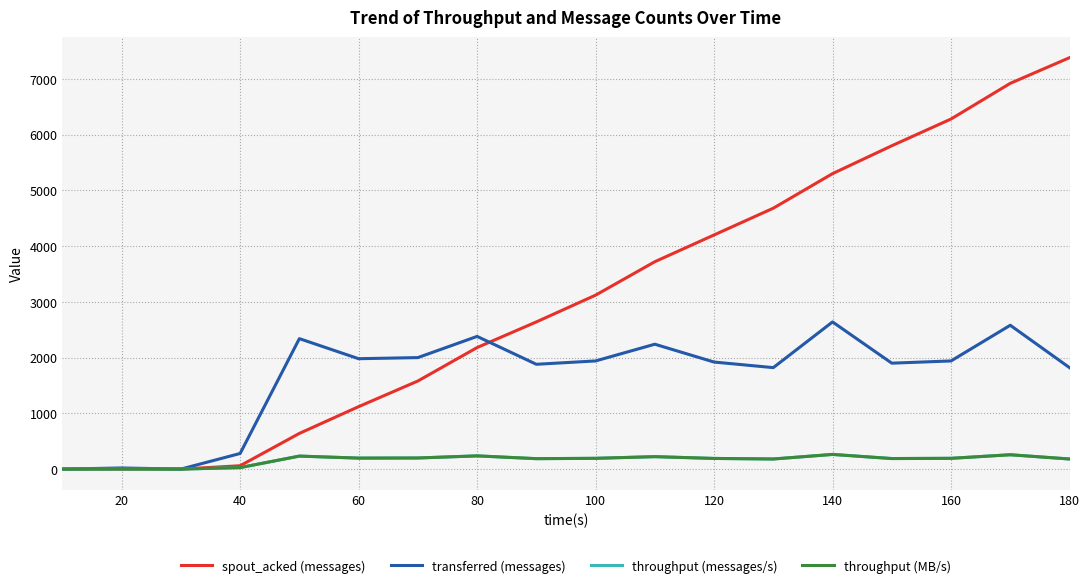

In transferred (messages), how many points are lower than both neighbors (excluding endpoints)?

5